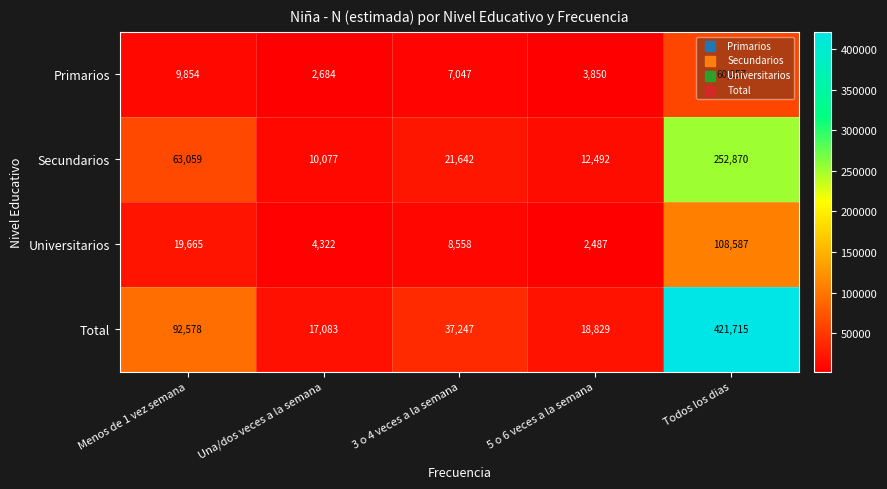

Which series has the widest spread of values?

Total